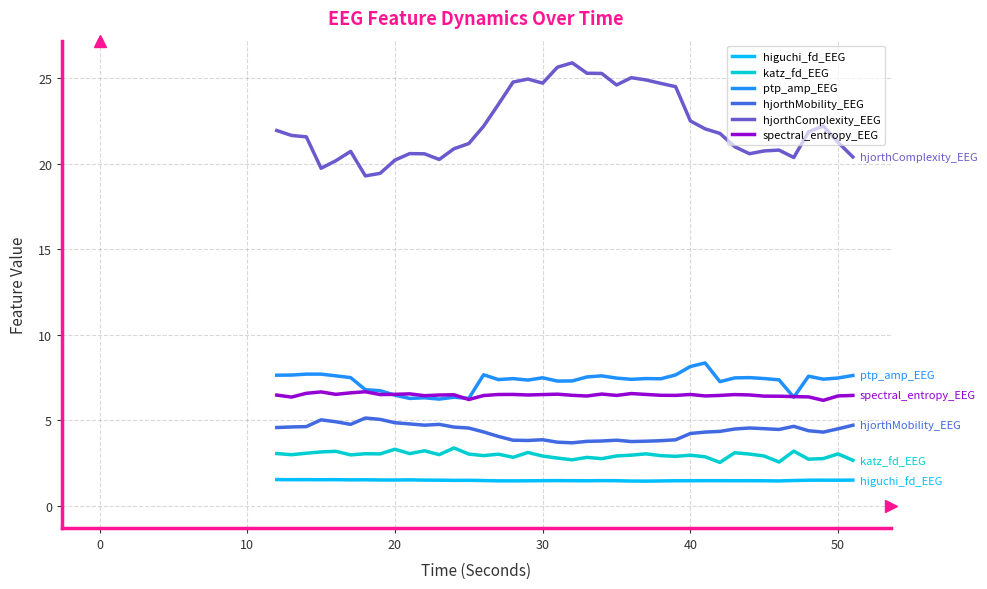

What are all the series names shown in the legend?

higuchi_fd_EEG, katz_fd_EEG, ptp_amp_EEG, hjorthMobility_EEG, hjorthComplexity_EEG, spectral_entropy_EEG